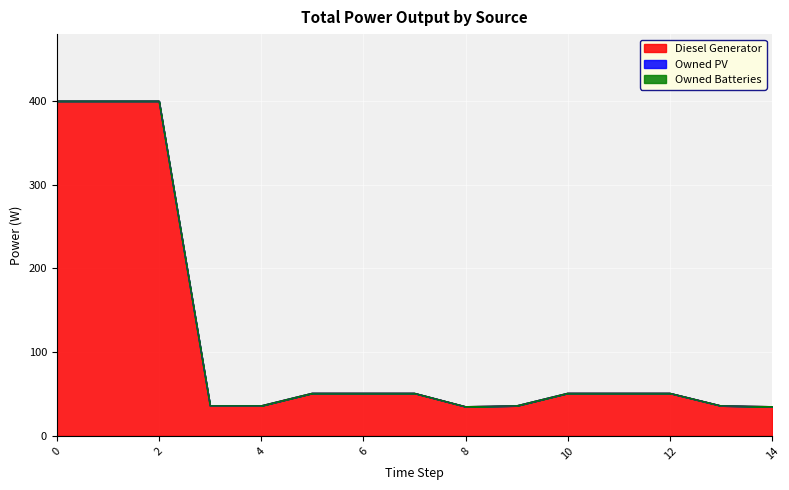

True or false: Owned PV has a value of 0 at 7.

True